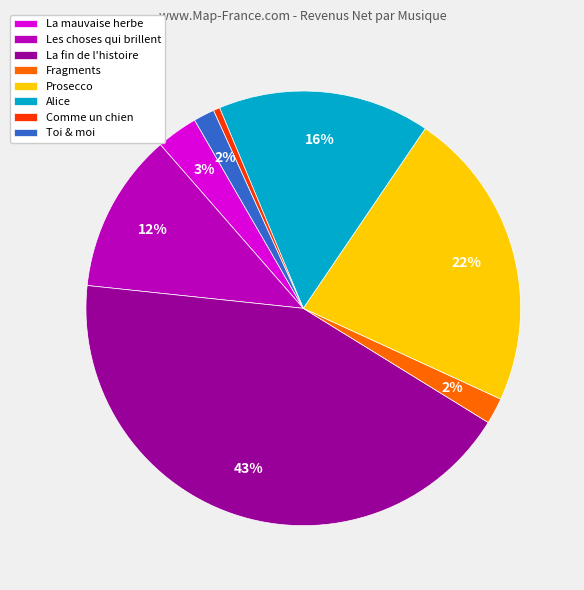

Count the number of slices in the pie.

8